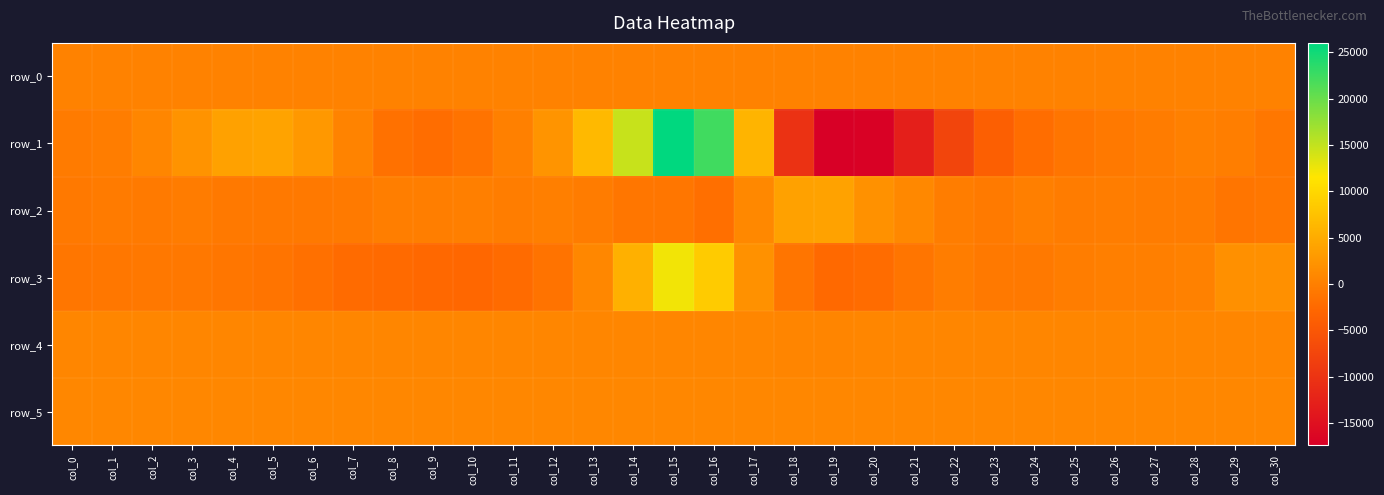

Between col_7 and col_23, which series saw the biggest shift?

row_1